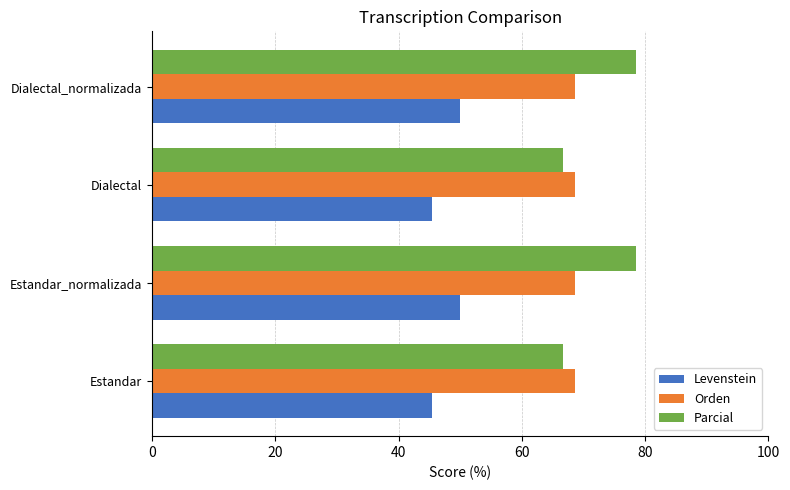

Which series has the widest spread of values?

Parcial